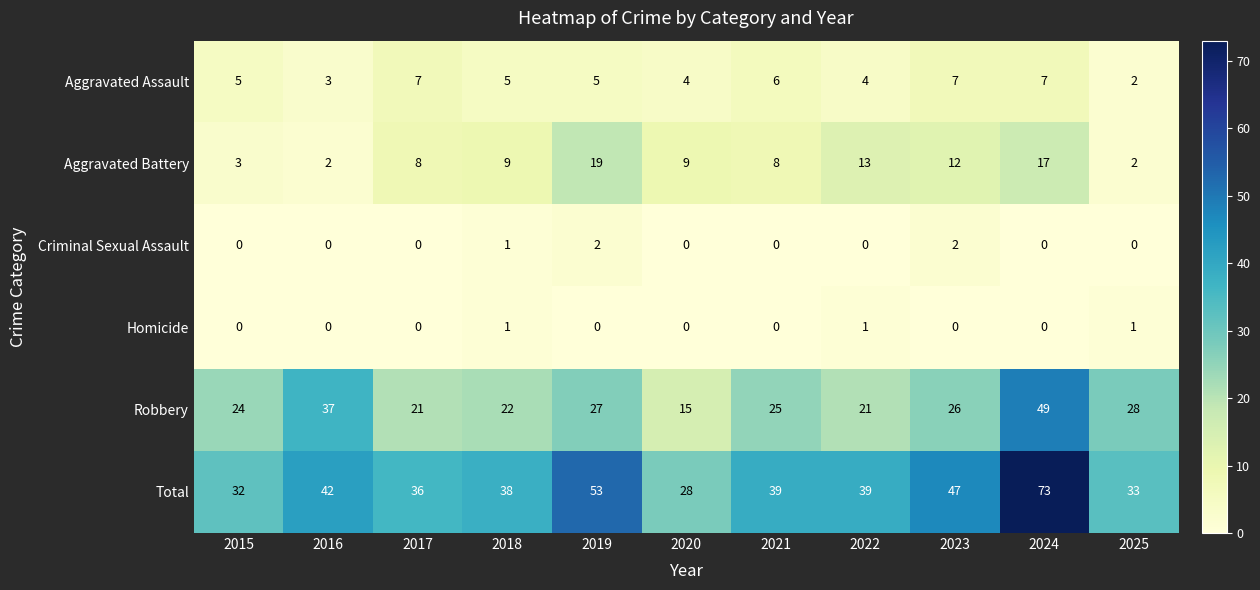

Which series changed the most between 2015 and 2025?

Robbery